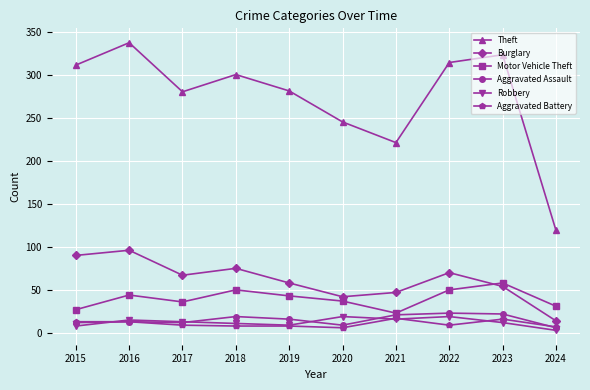

What is the total value across all series at 2018?

463